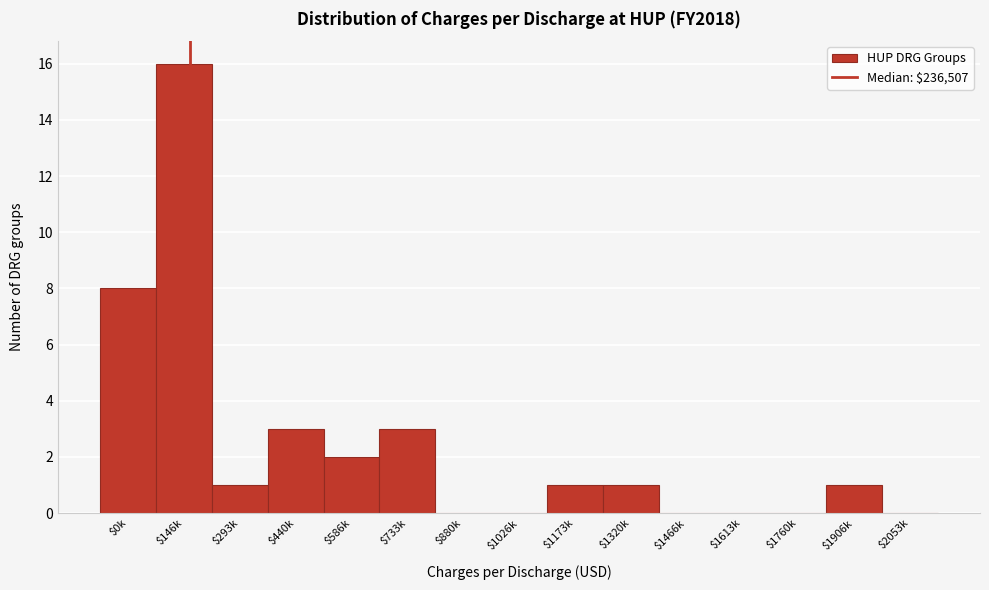

Which label corresponds to the largest value in the chart?

$146k